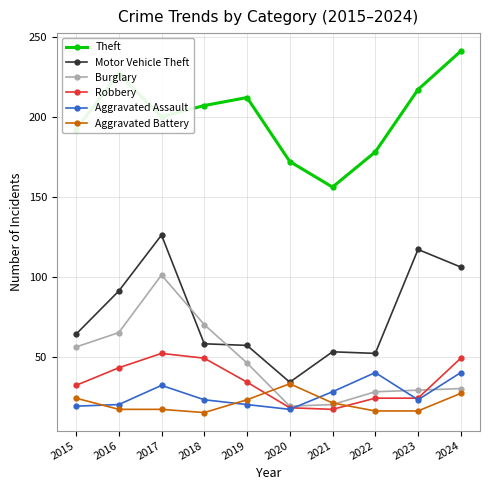

True or false: Aggravated Assault and Theft intersect in this chart.

False